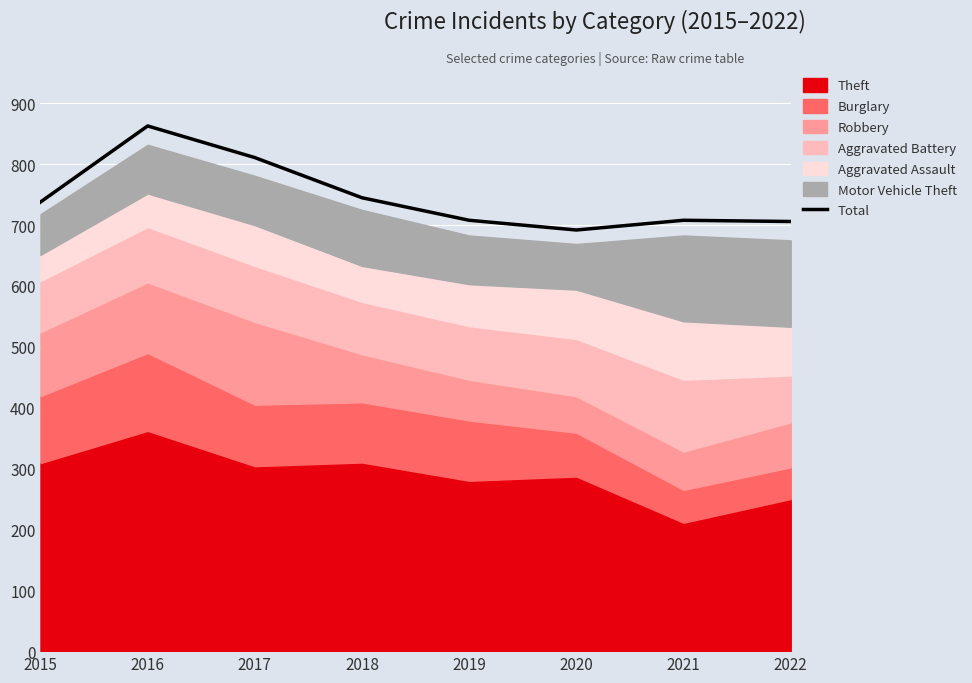

Reading left to right, transcribe all the data shown in this chart.

2015=738	2016=863	2017=811	2018=745	2019=708	2020=692	2021=708	2022=706